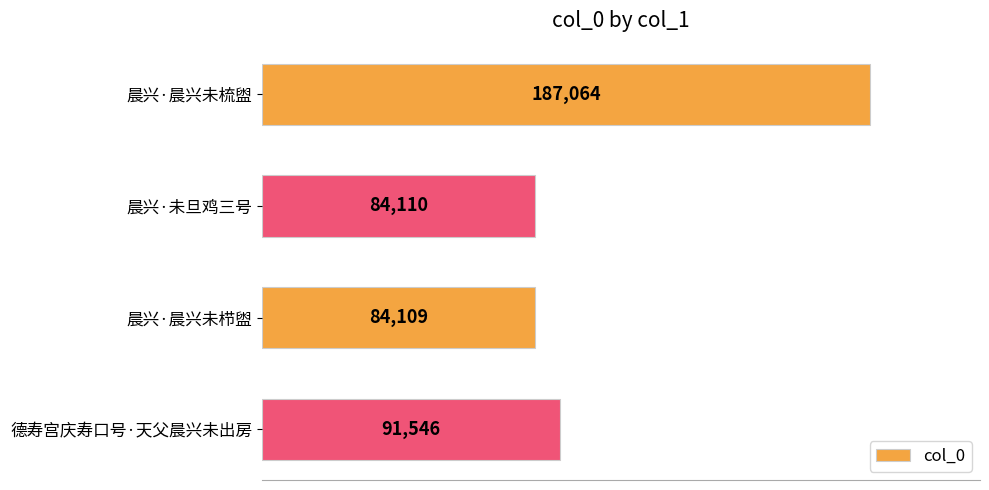

Which label corresponds to the smallest value in the chart?

晨兴·晨兴未栉盥